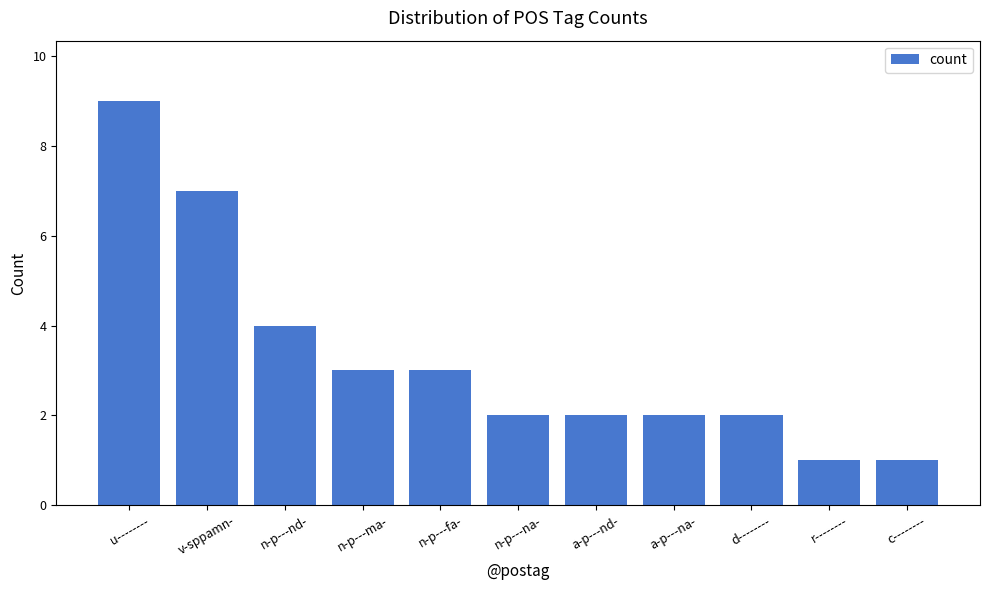

What is the change in value from n-p---ma- to c--------?

-2